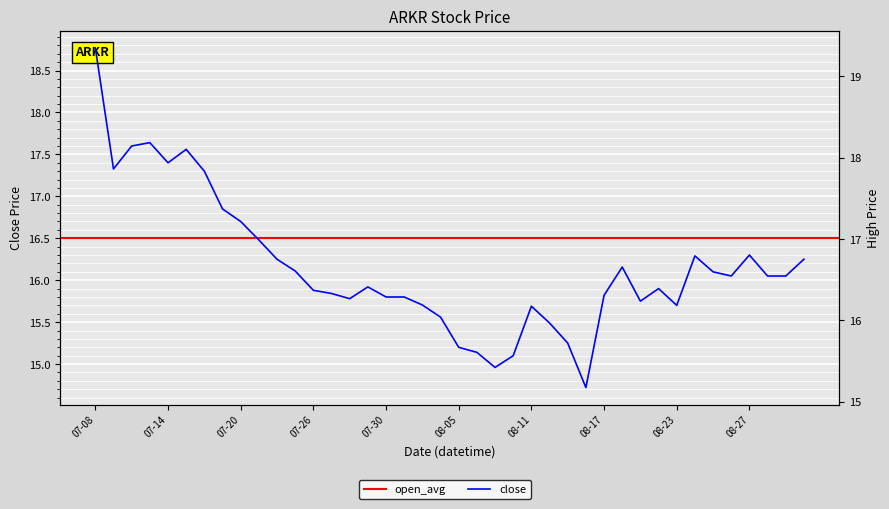

What is the average value of the high series?

16.5